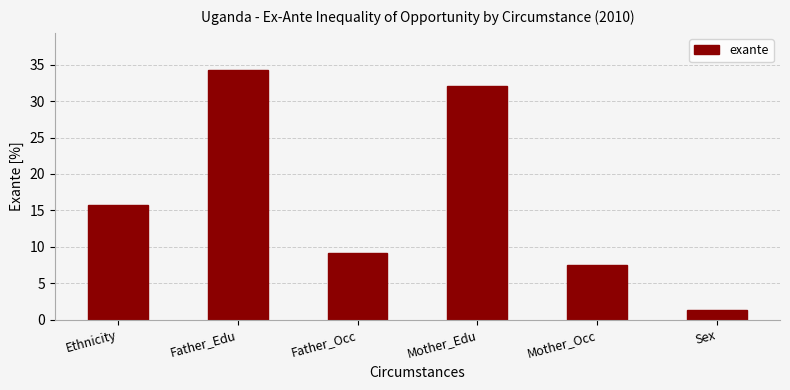

Does the chart contain stacked bars?

No